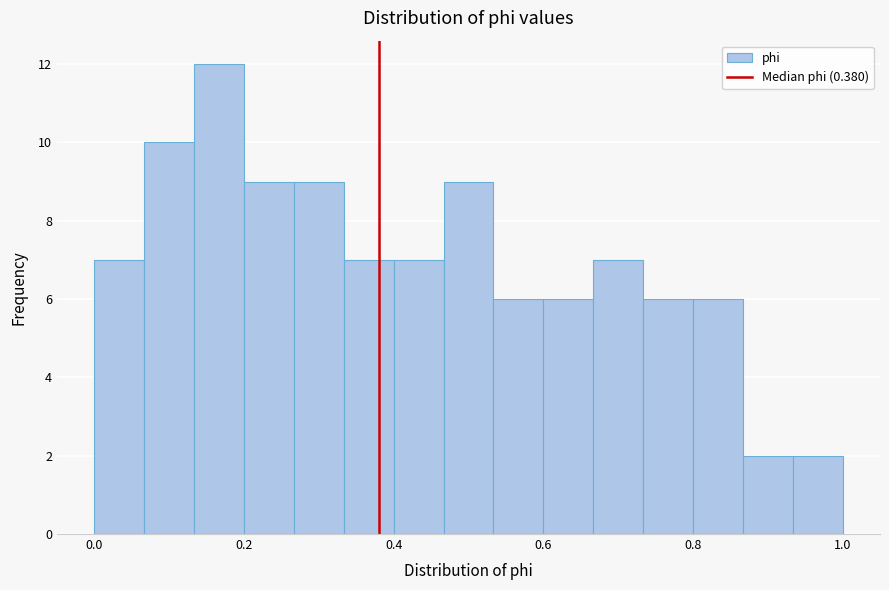

Read against the x-axis, roughly where is the centre of the tallest bar?

0.16